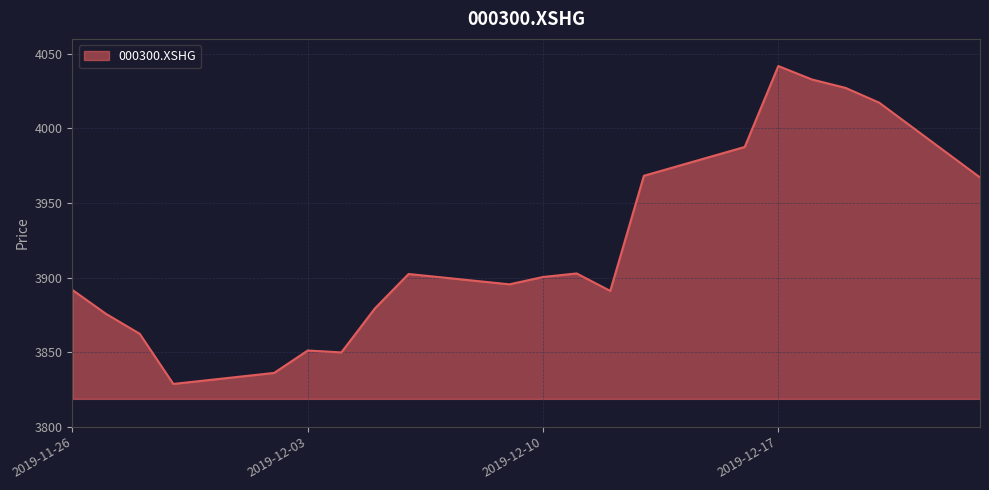

What is the minimum value shown in the chart?

3828.7